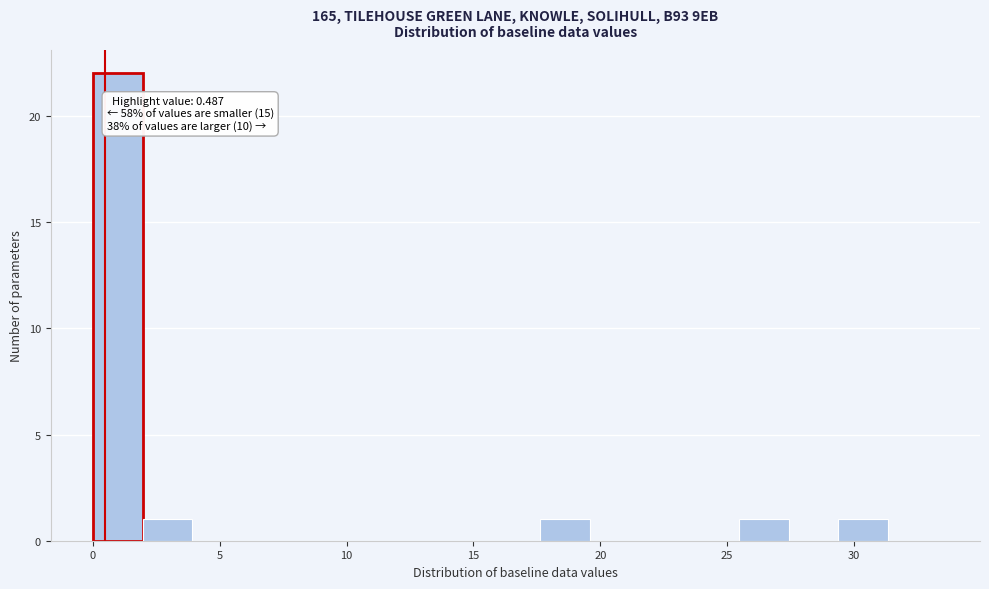

Read against the x-axis, roughly where is the centre of the tallest bar?

1.0